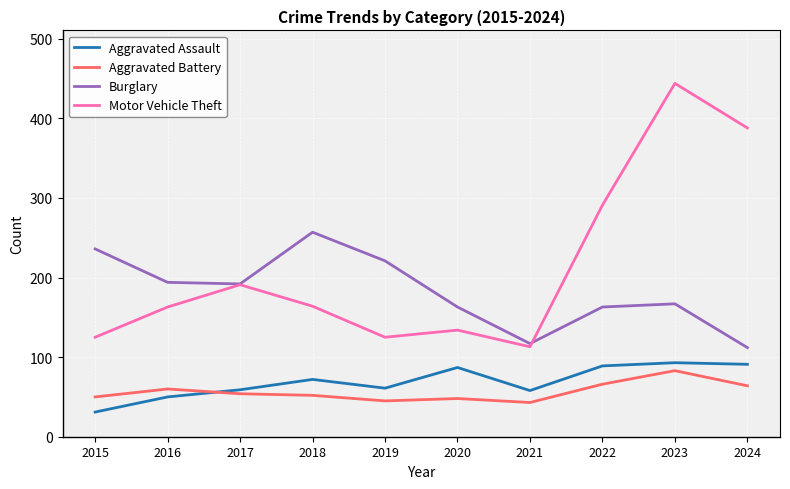

List the series in order of their peak value, highest first.

Motor Vehicle Theft, Burglary, Aggravated Assault, Aggravated Battery